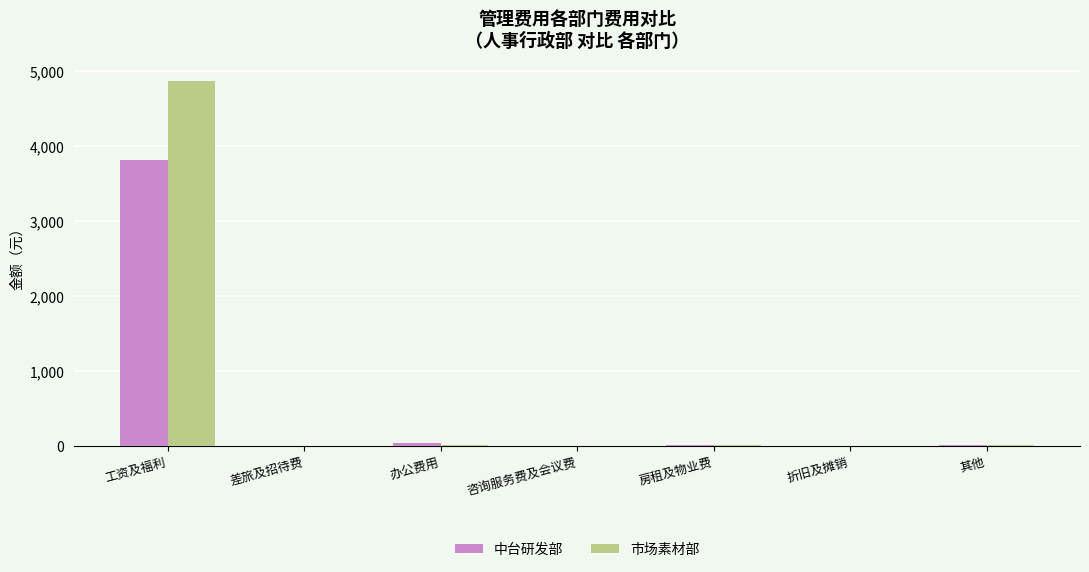

Is it true that 中台研发部 equals 5082 at 工资及福利?

False